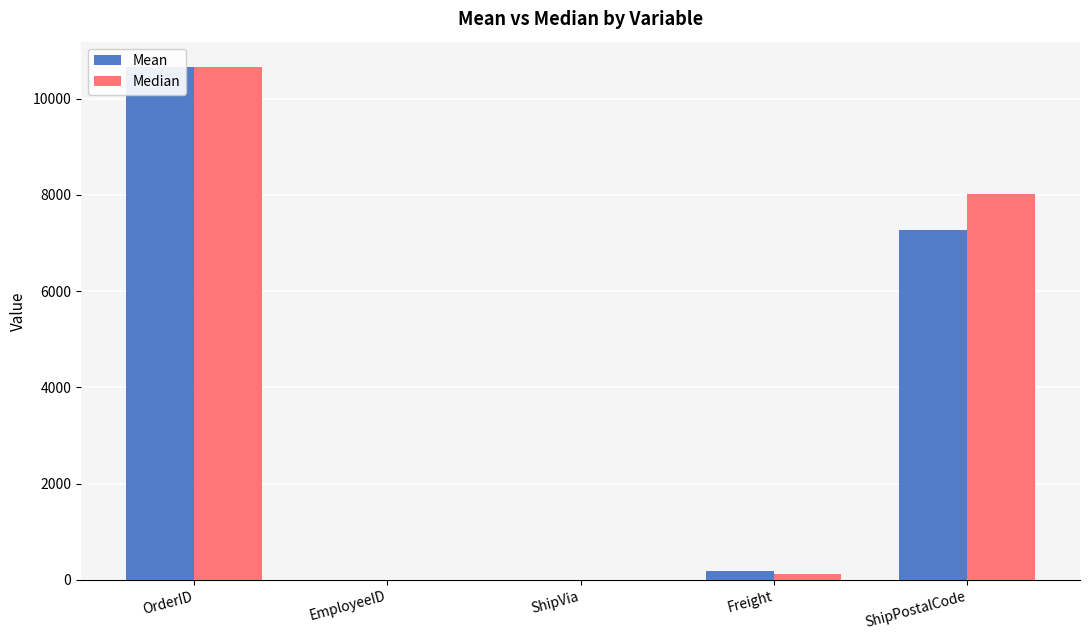

At how many categories does at least one series exceed 2573?

2